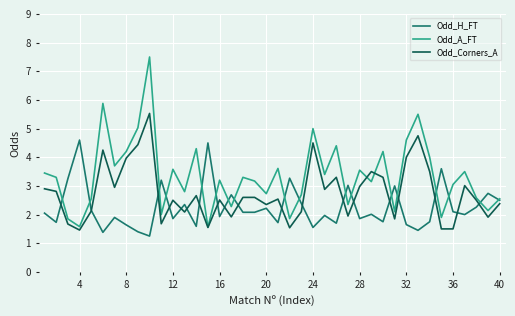

What is the minimum value for Odd_A_FT?

1.6